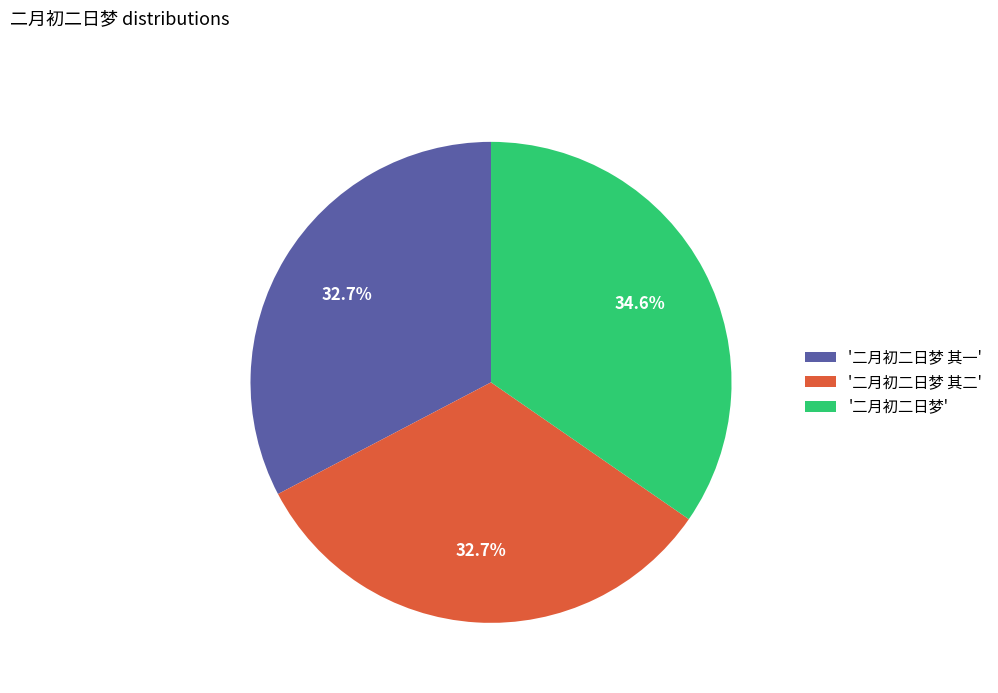

How many slices are in this pie chart?

3